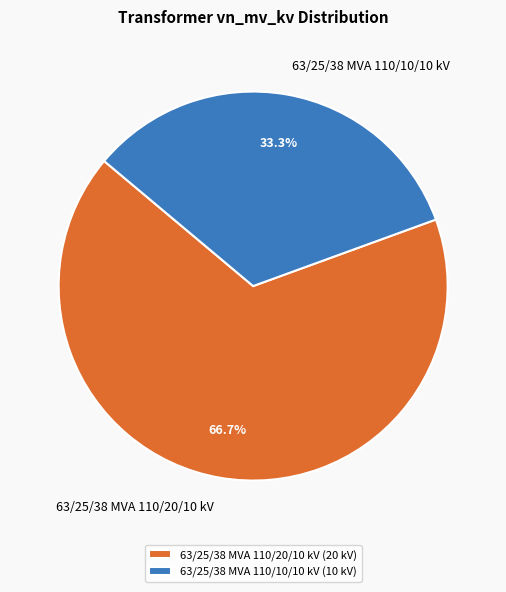

How many slices are in this pie chart?

2